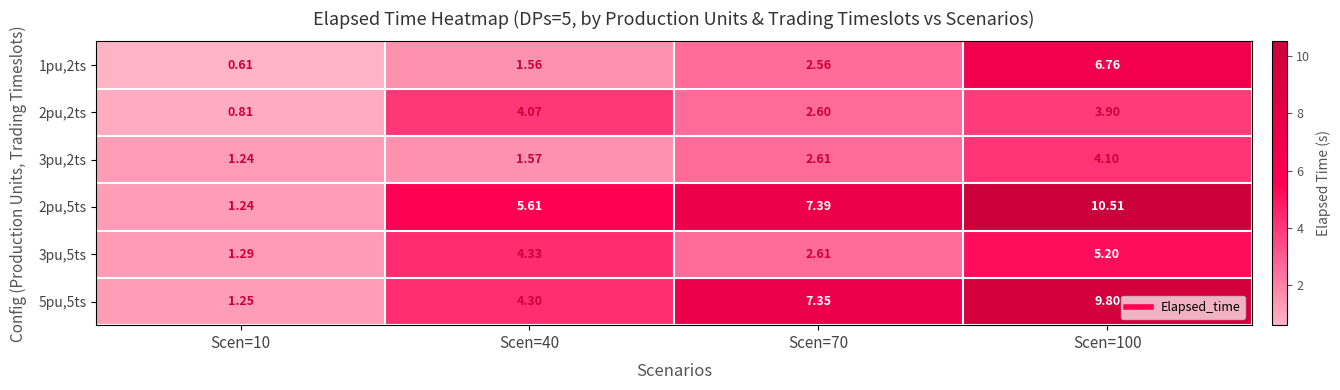

Is the value of 2pu,2ts at Scen=10 greater than the value of 3pu,5ts at Scen=100?

No